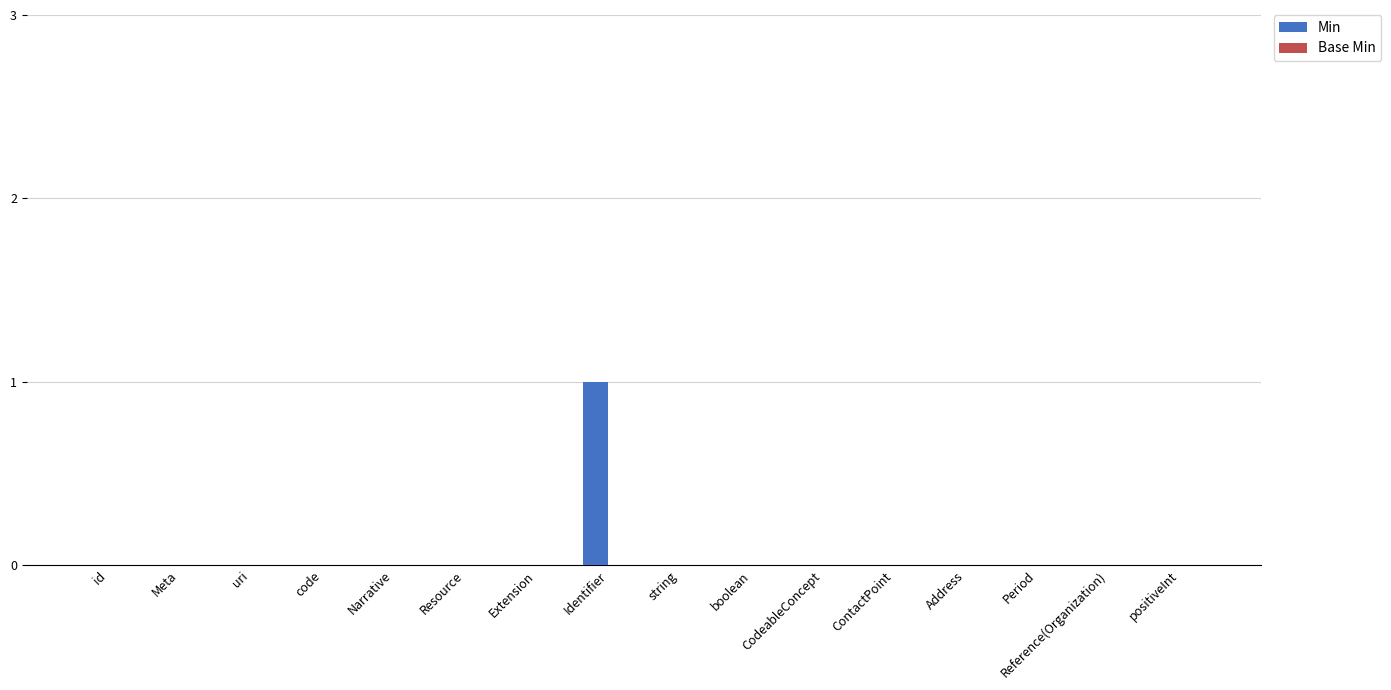

Which category has the highest value across all series?

Identifier